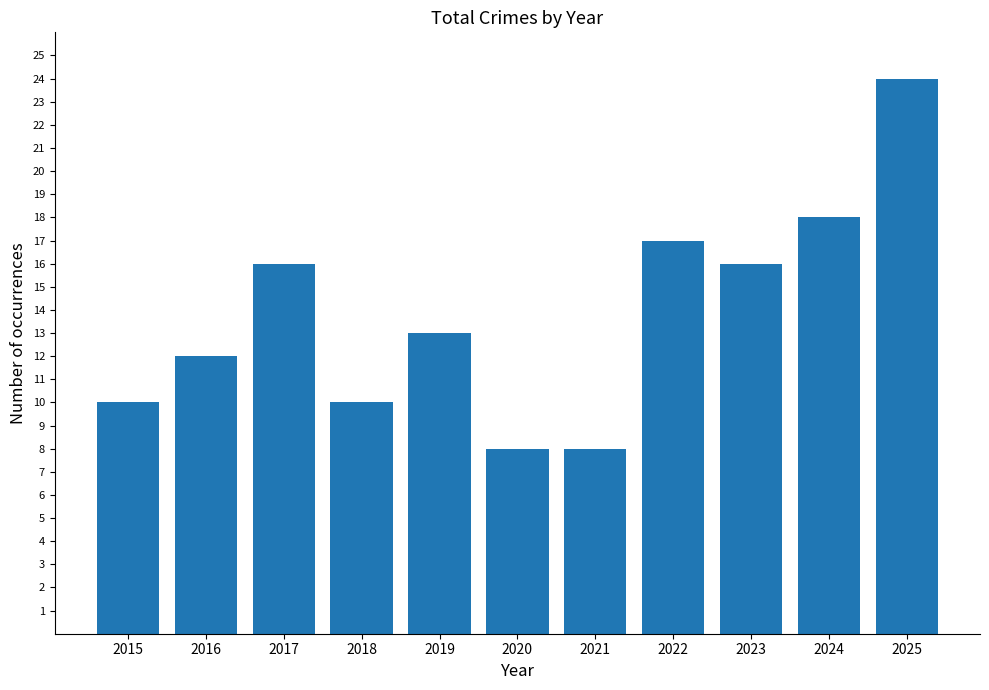

The value at 2023 is 22. True or false?

False